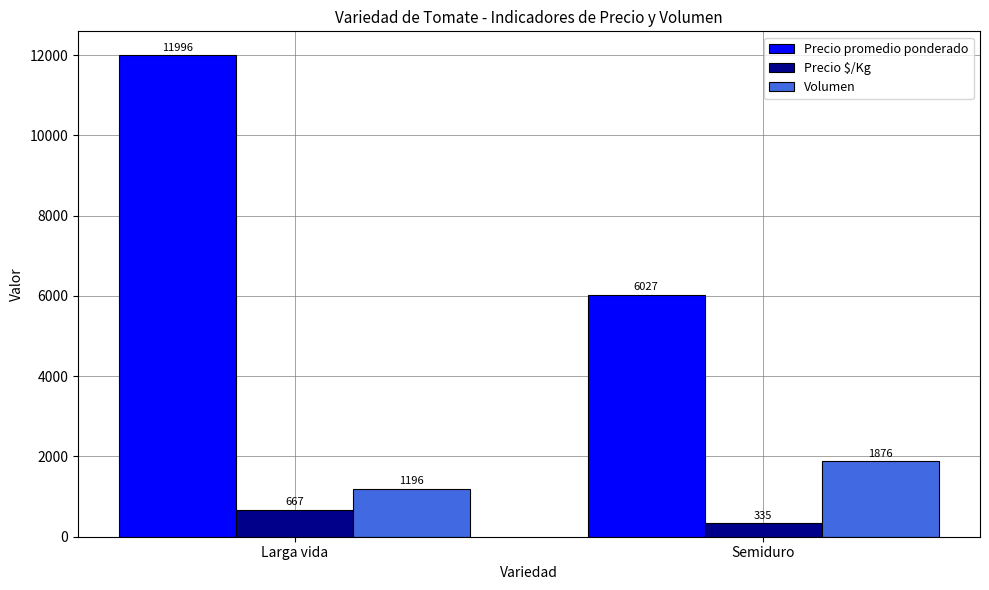

Which series has the largest total across all categories?

Precio promedio ponderado